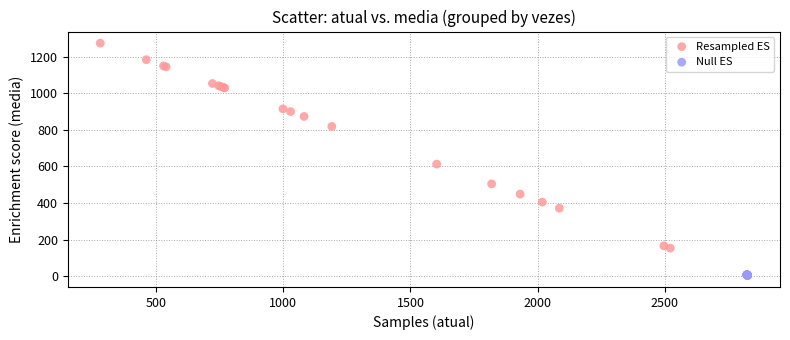

Which series has the widest spread of Y values?

Resampled ES